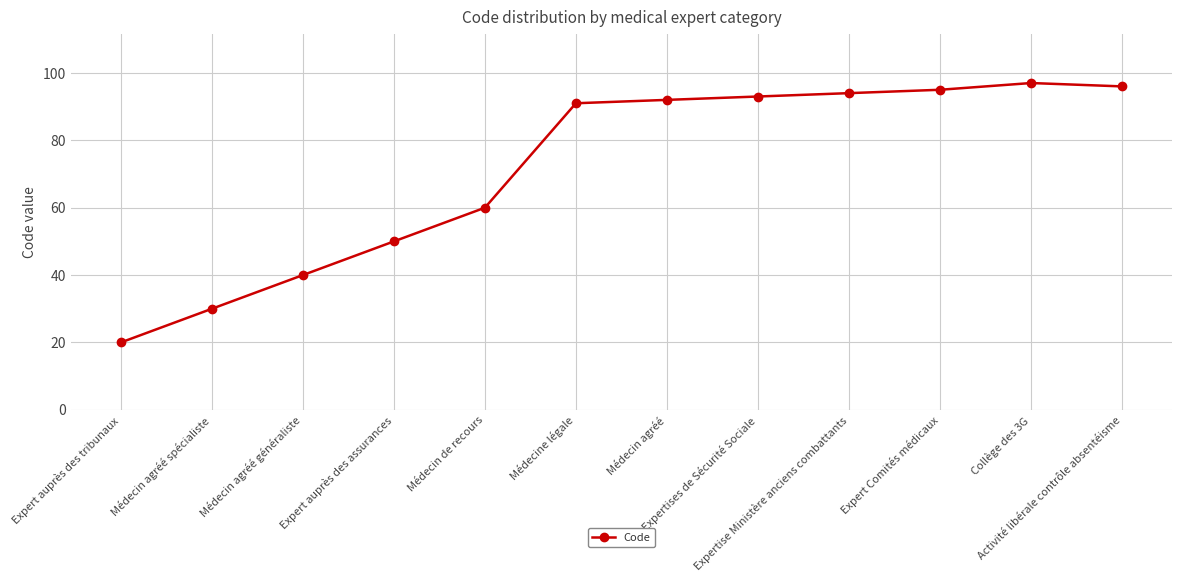

Reading left to right, list all the values displayed in this chart.

20	30	40	50	60	91	92	93	94	95	97	96